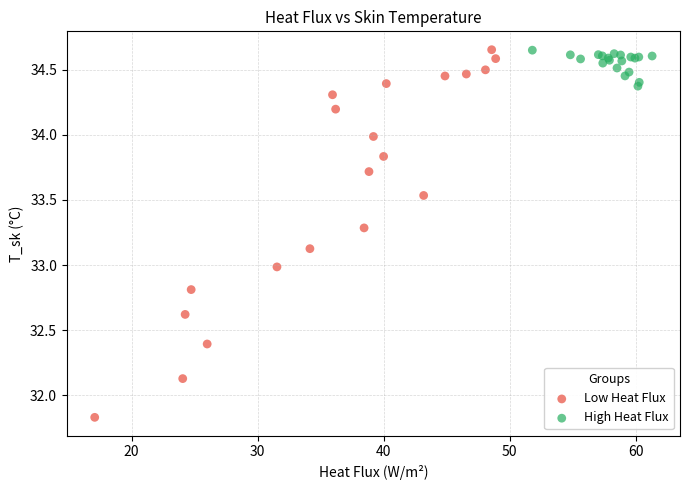

What are all the series names shown in the legend?

Low Heat Flux, High Heat Flux